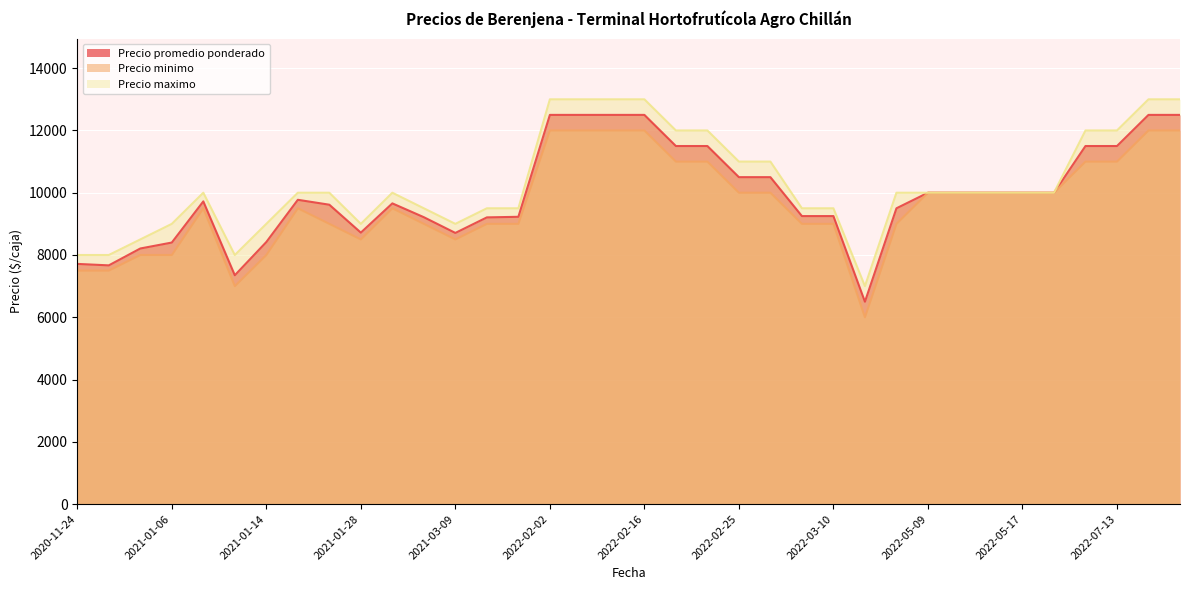

True or false: Precio maximo and Precio minimo intersect in this chart.

False